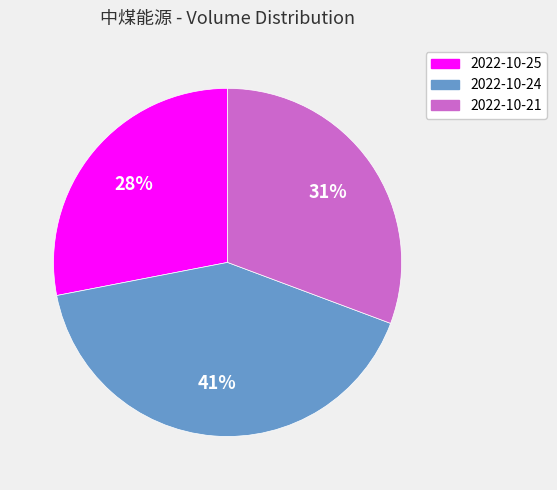

To the nearest percent, what is the difference between the 2022-10-25 and 2022-10-24 slice percentages?

13%